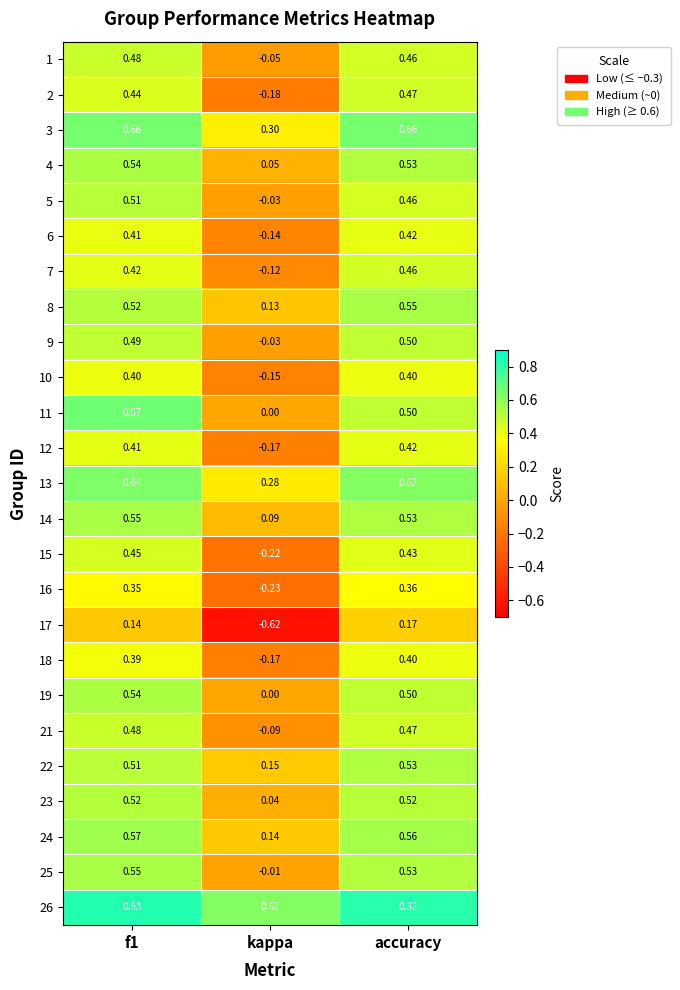

Which category has the lowest value in the 21 series?

kappa